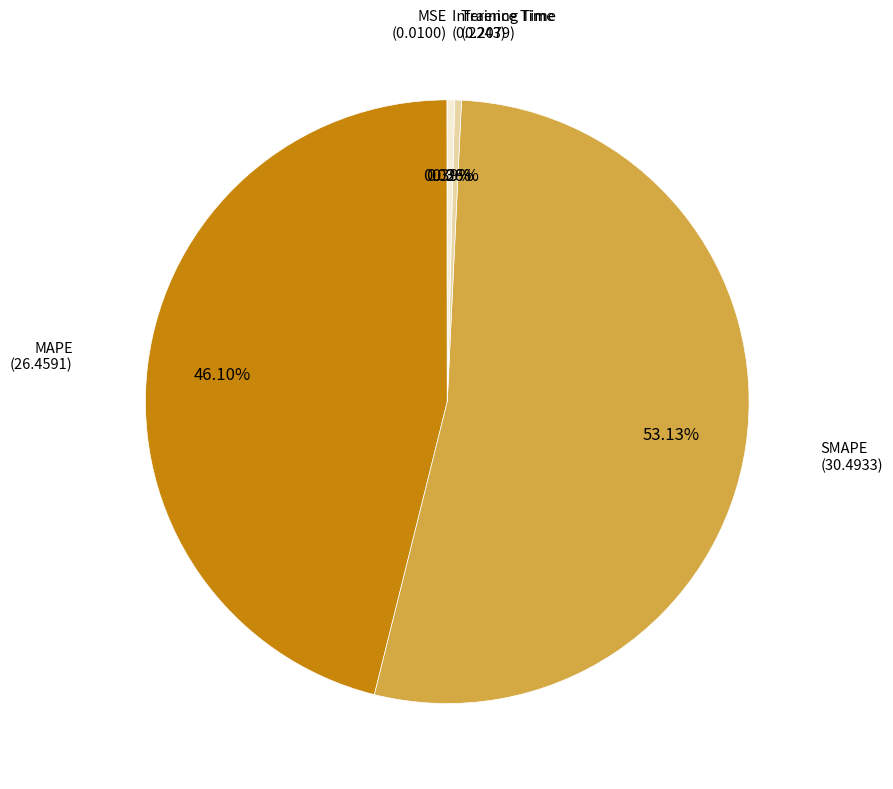

Is there any slice that represents more than half of the pie?

Yes